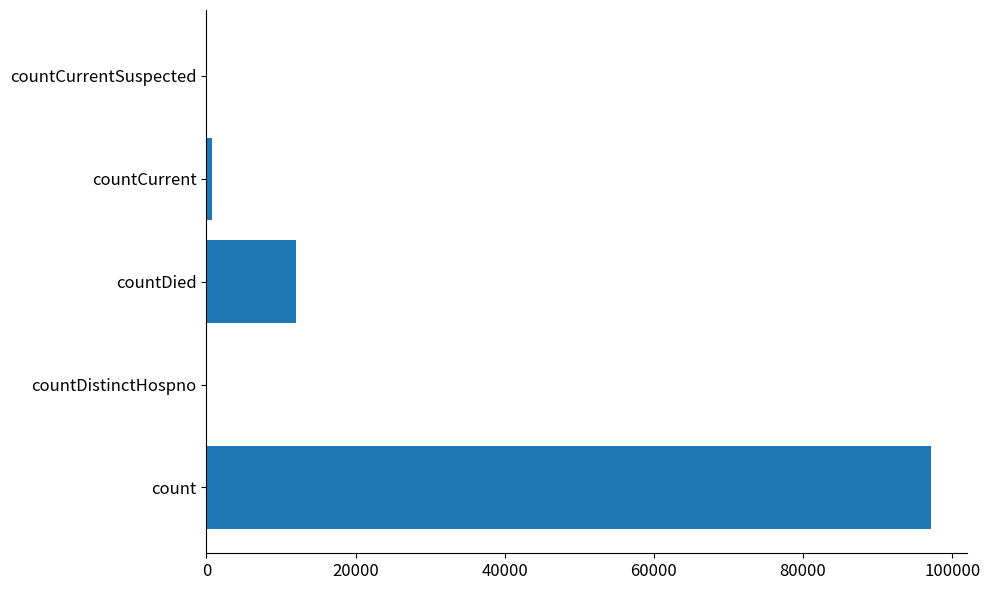

Between count and countCurrent, which is larger?

count